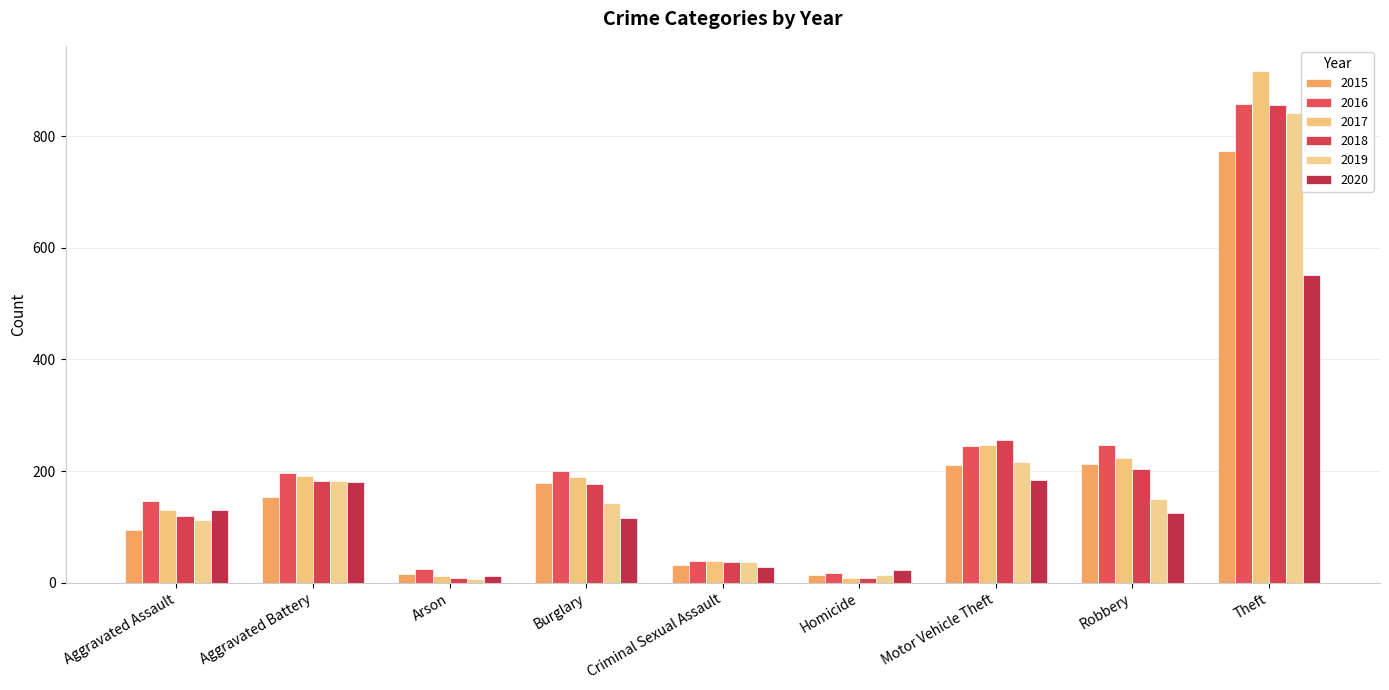

What is the average value of the 2016 series?

219